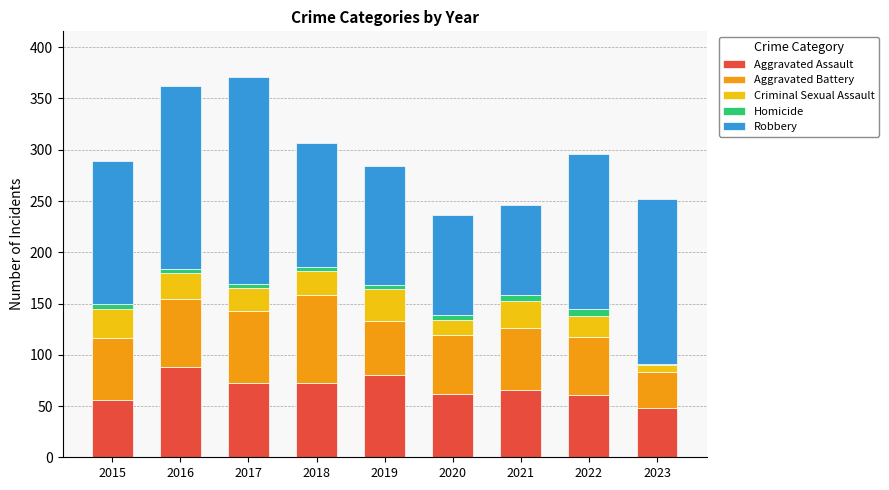

True or false: Aggravated Assault has a value of 18 at 2017.

False